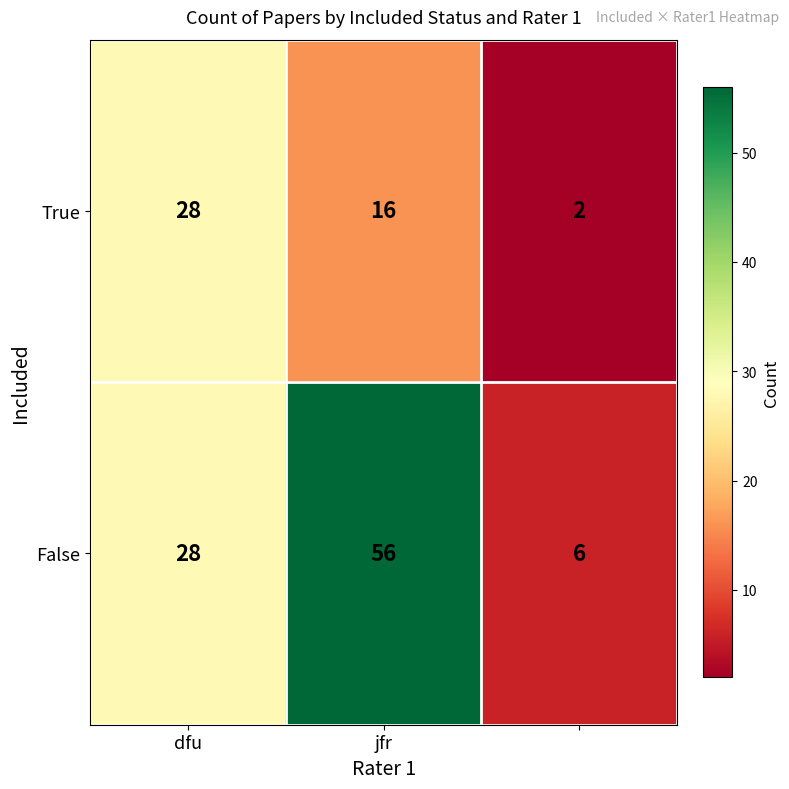

List the series in order of their peak value, highest first.

False, True